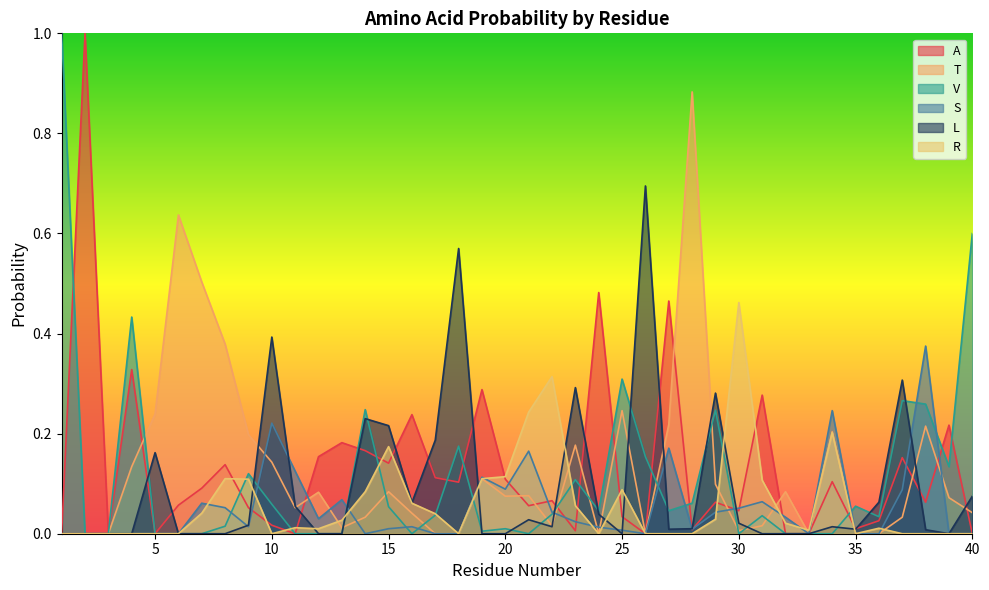

What is the value of the T point at the 28th from the left?

0.9